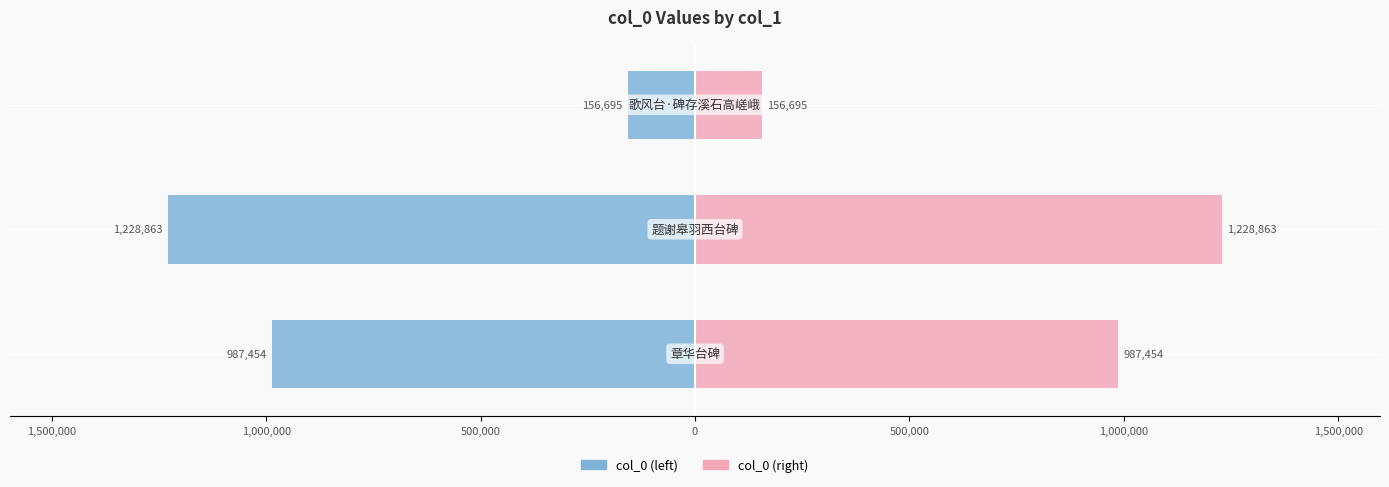

Rank the series at 1,500,000 from lowest to highest value.

col_0 (left), col_0 (right)